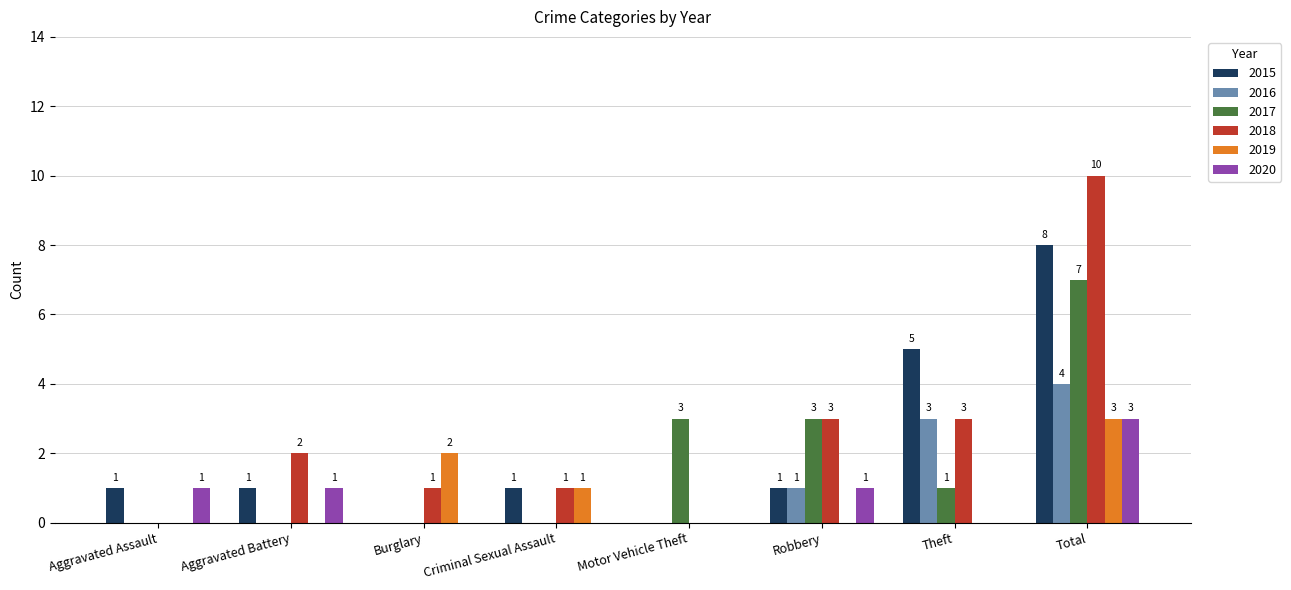

What is the sum of all 2019 values?

6